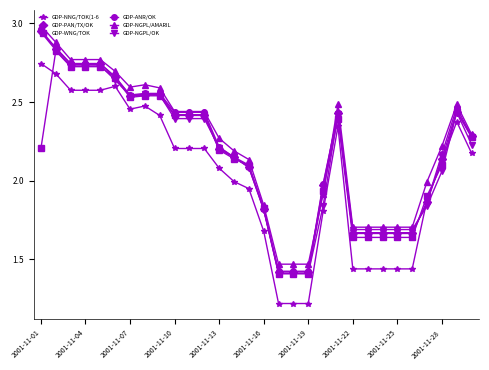

True or false: GDP-ANR/OK has more than 1 points higher than both neighbors.

True